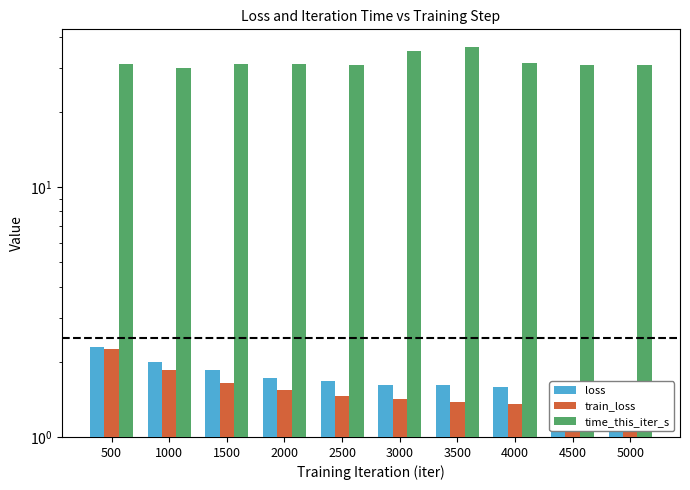

What is the value of the loss bar at the 7th from the left?

1.6